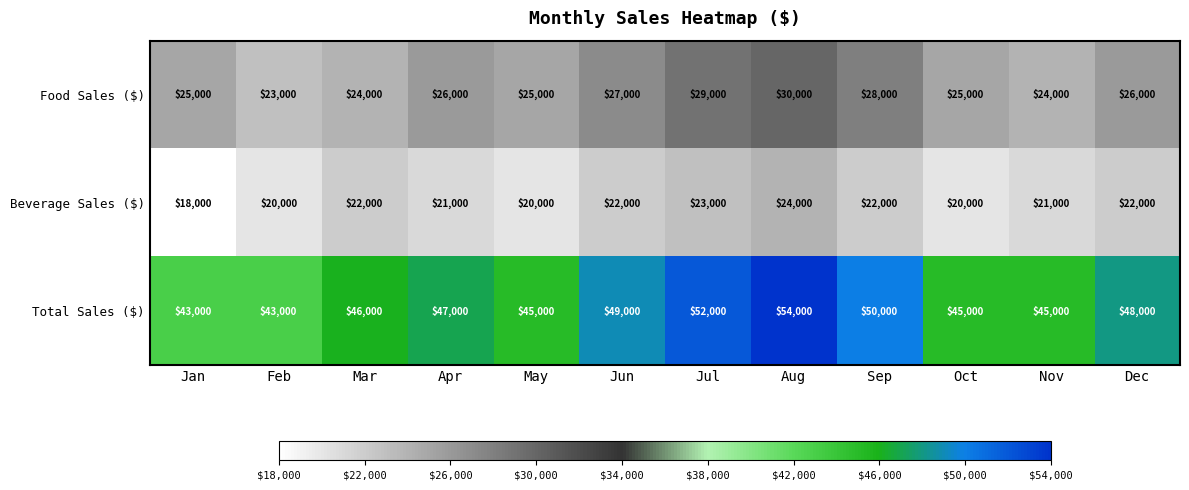

How many data points does each series have?

12